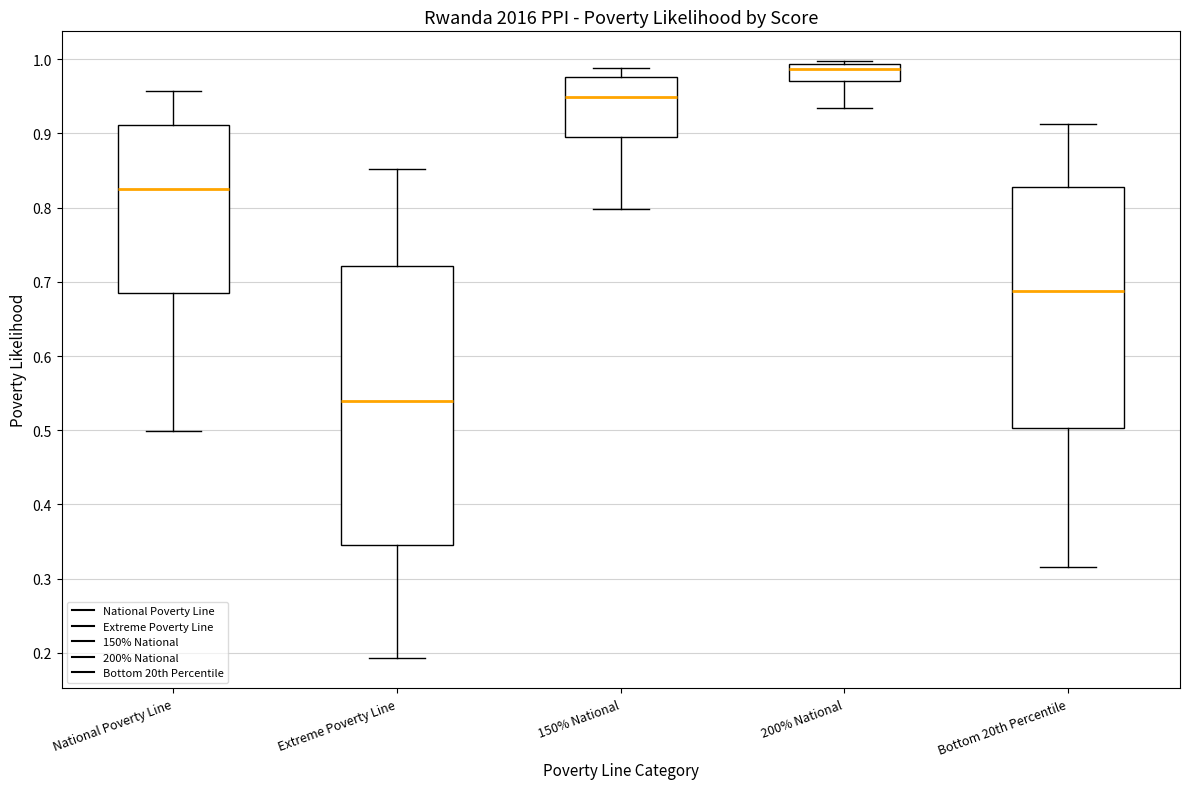

Which box is the tallest, from its lower edge to its upper edge?

Extreme Poverty Line